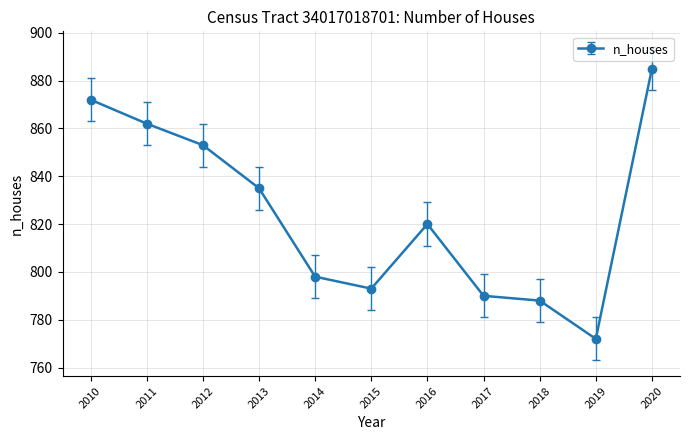

The value at 2013 is 835. True or false?

True